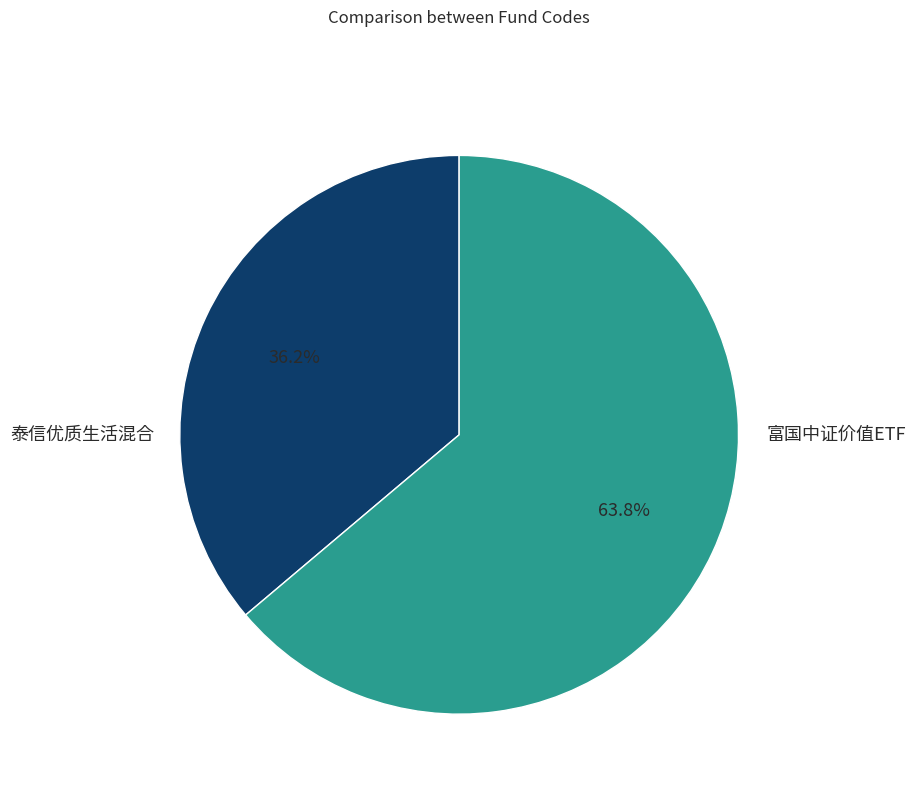

How many slices are in this pie chart?

2